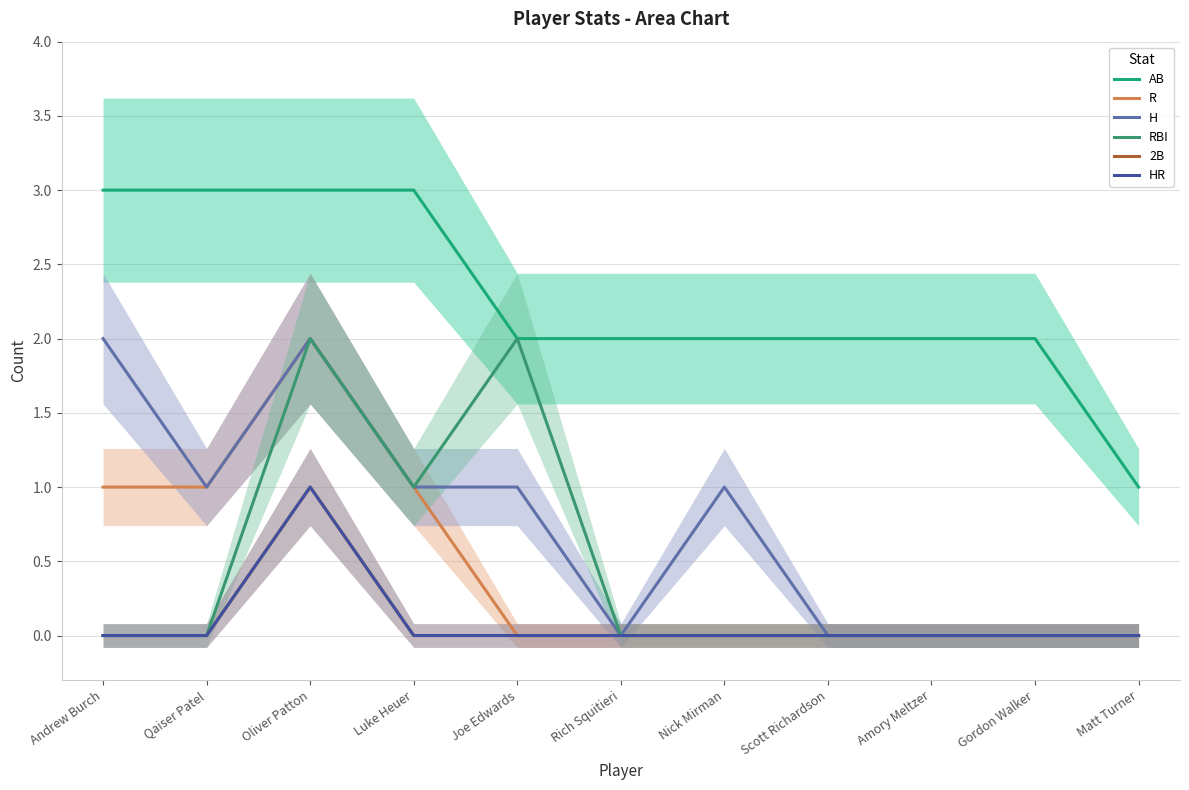

How many data points in H are less than 1?

5